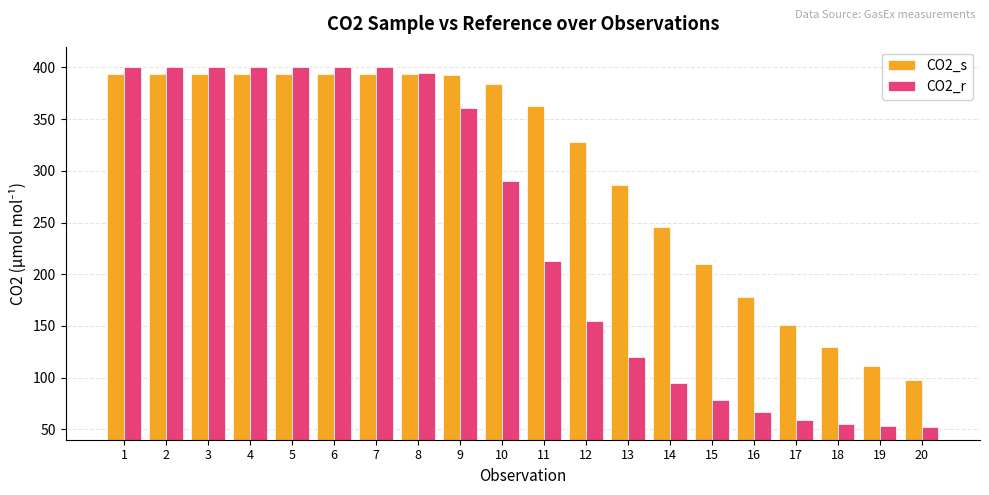

At how many categories does at least one series exceed 288?

12